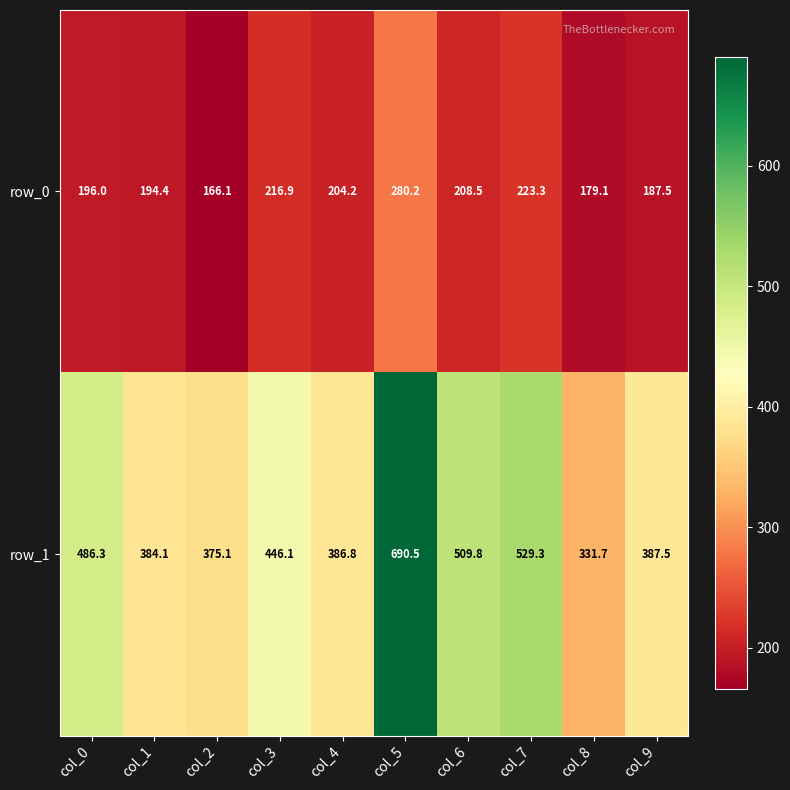

What value does the row_1 series have at col_9?

387.5